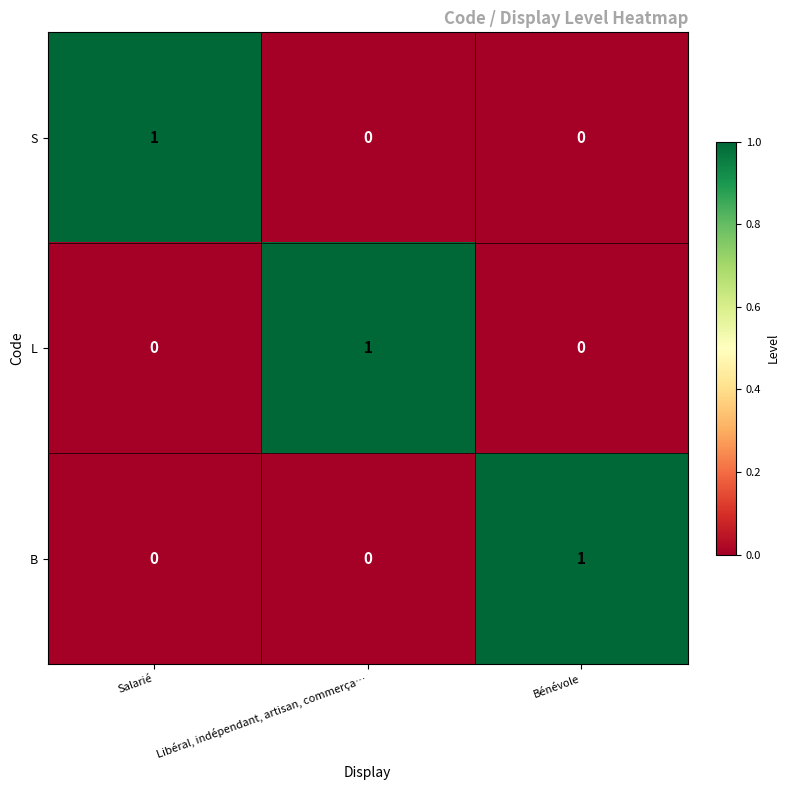

Is it true that L equals 0 at Bénévole?

True